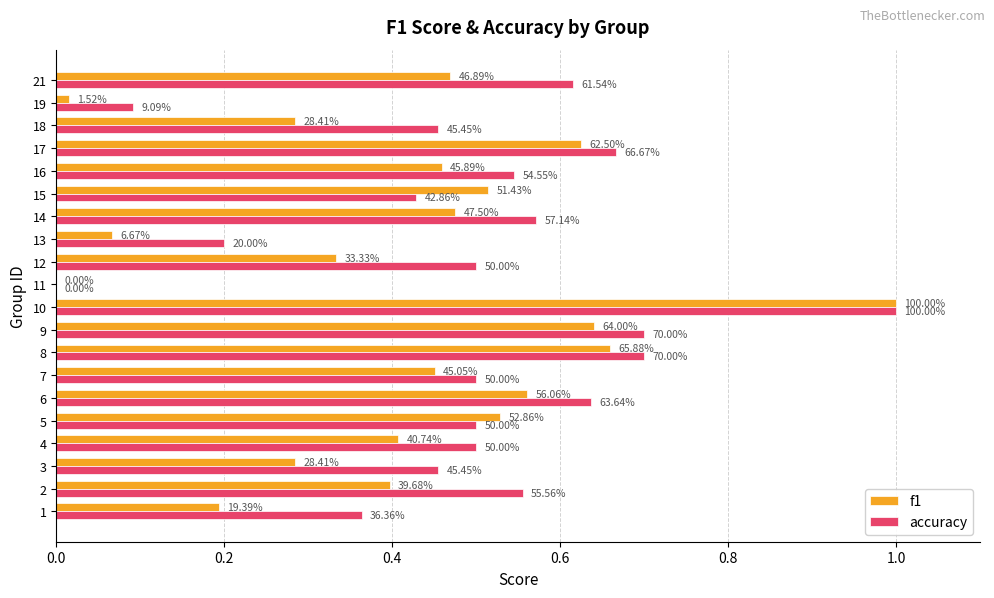

Reading right to left, transcribe all the data shown in this chart.

f1: 0.5	0.0	0.3	0.6	0.5	0.5	0.5	0.1	0.3	0.0	1.0	0.6	0.7	0.5	0.6	0.5	0.4	0.3	0.4	0.2
accuracy: 0.6	0.1	0.5	0.7	0.5	0.4	0.6	0.2	0.5	0.0	1.0	0.7	0.7	0.5	0.6	0.5	0.5	0.5	0.6	0.4